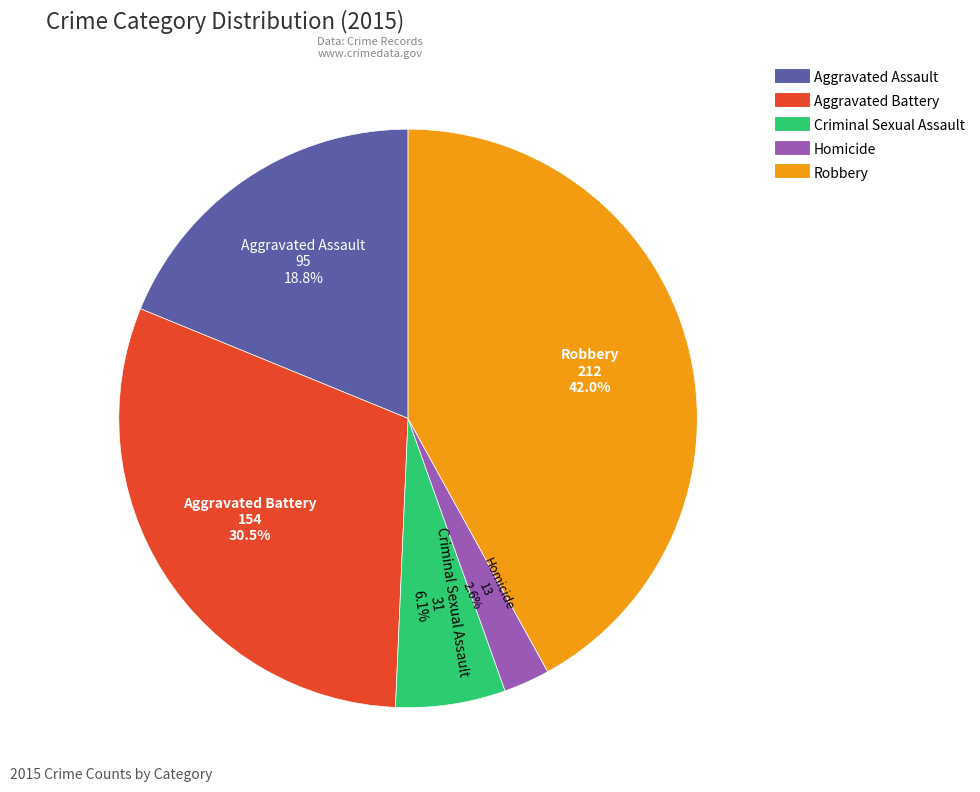

Is the sum of Criminal Sexual Assault and Homicide greater than half?

No